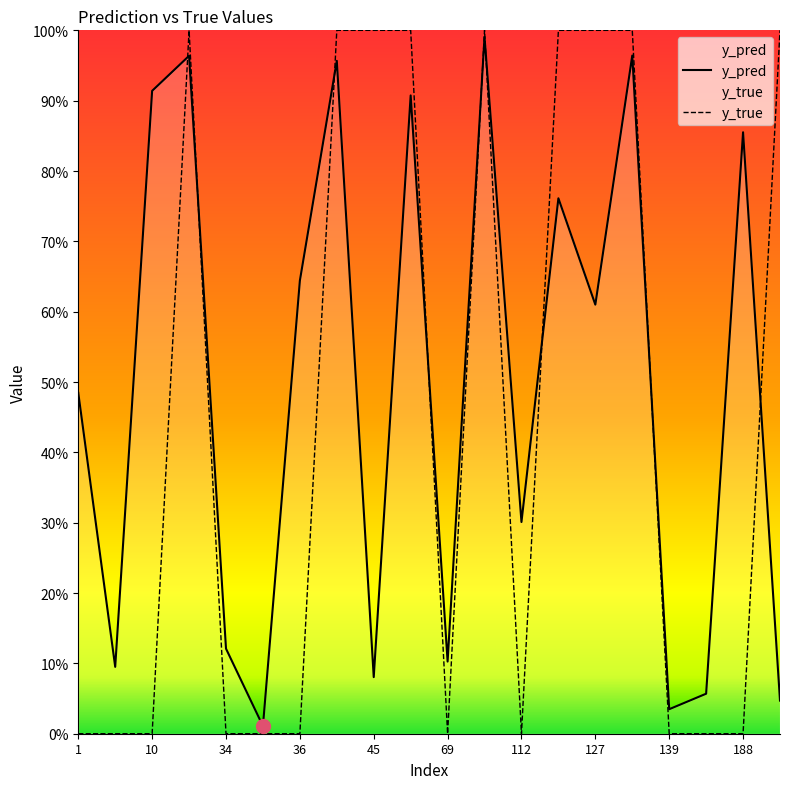

True or false: y_pred has a value of 0.9 at 65.

True